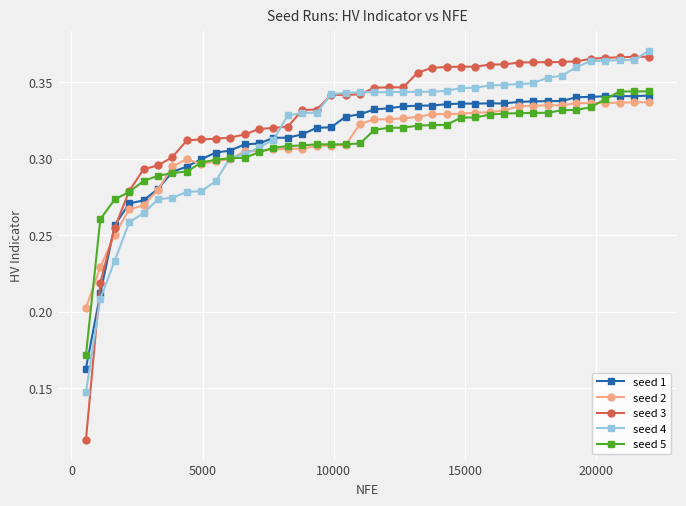

How many intersections are there between seed 3 and seed 2?

1